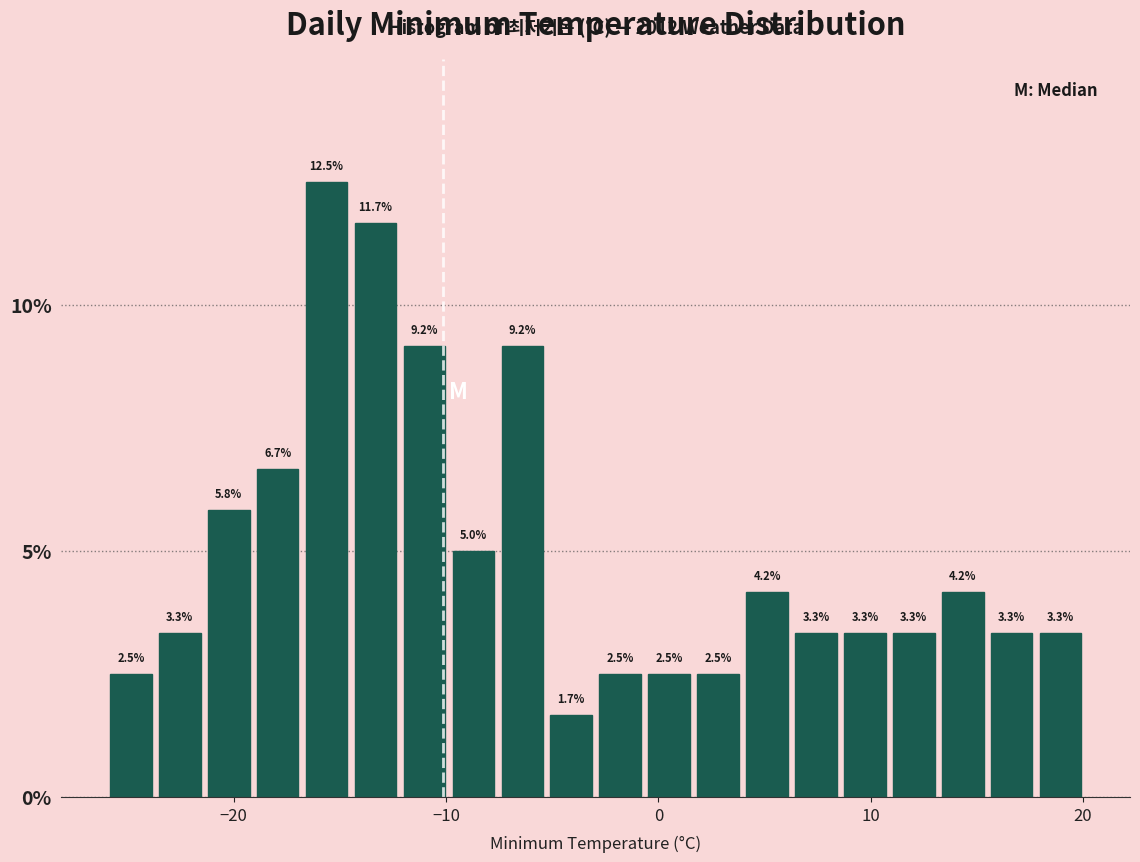

Around what value on the x-axis is the tallest bar? Give the approximate position of its centre, as read against the axis.

-16